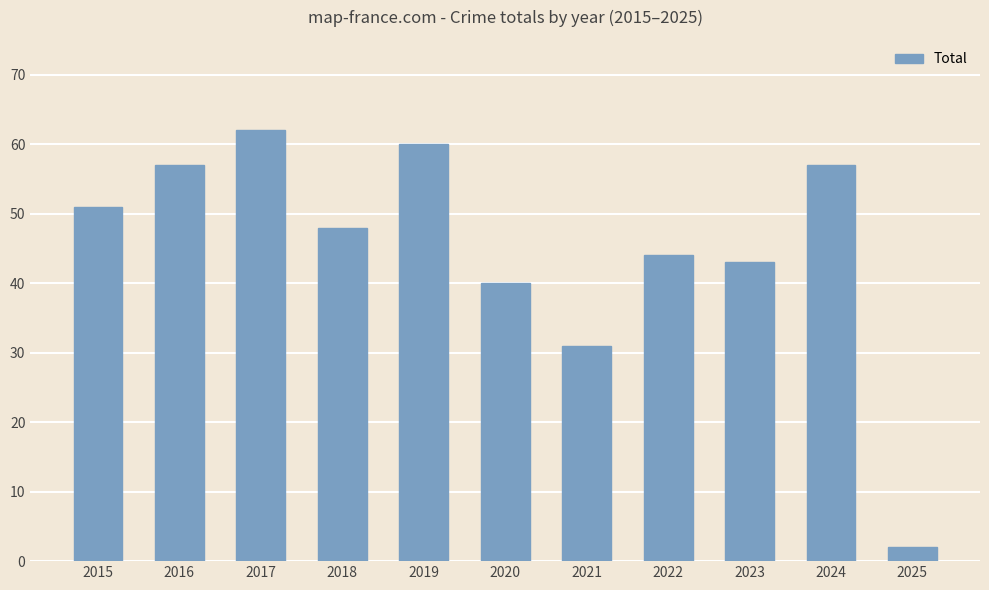

How many data points does each series have?

11